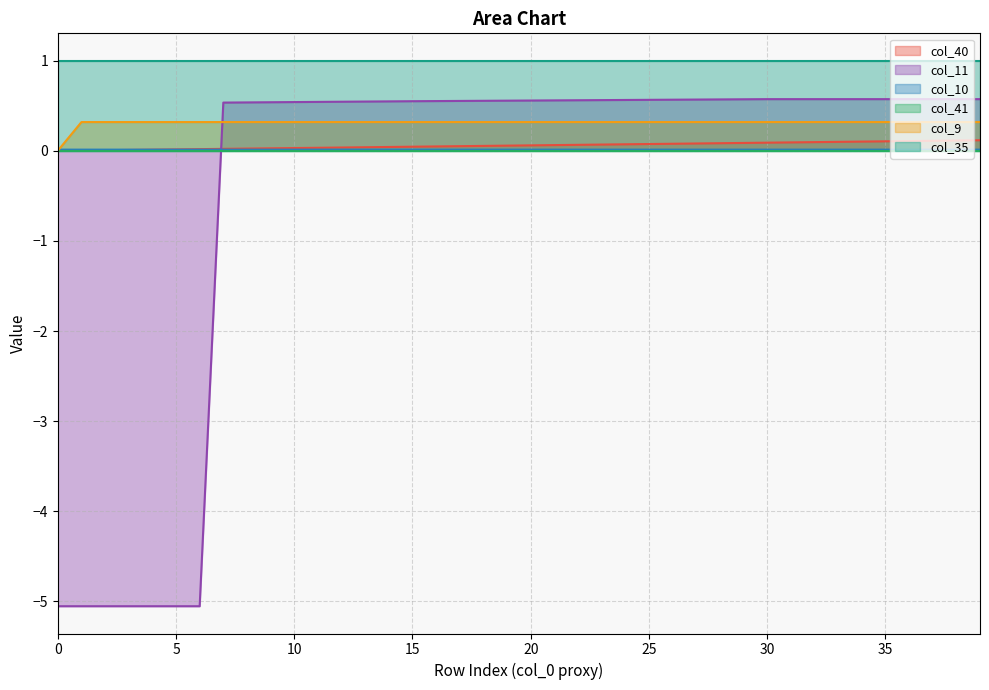

How many lines are shown in the chart?

6